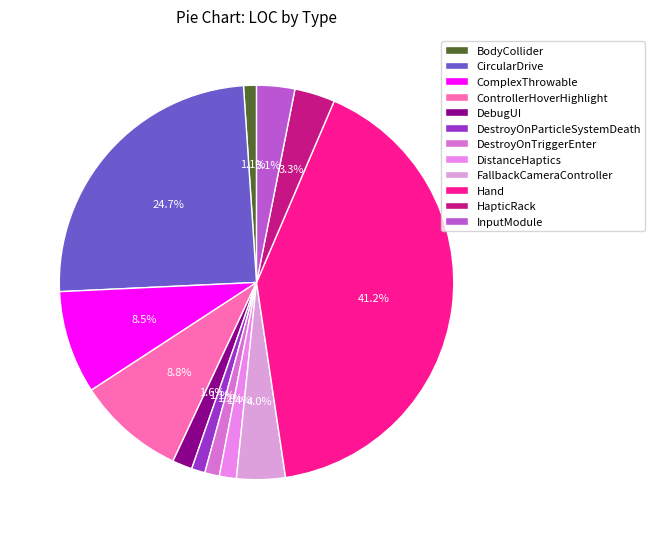

What is the change in value from DestroyOnTriggerEnter to DistanceHaptics?

+4